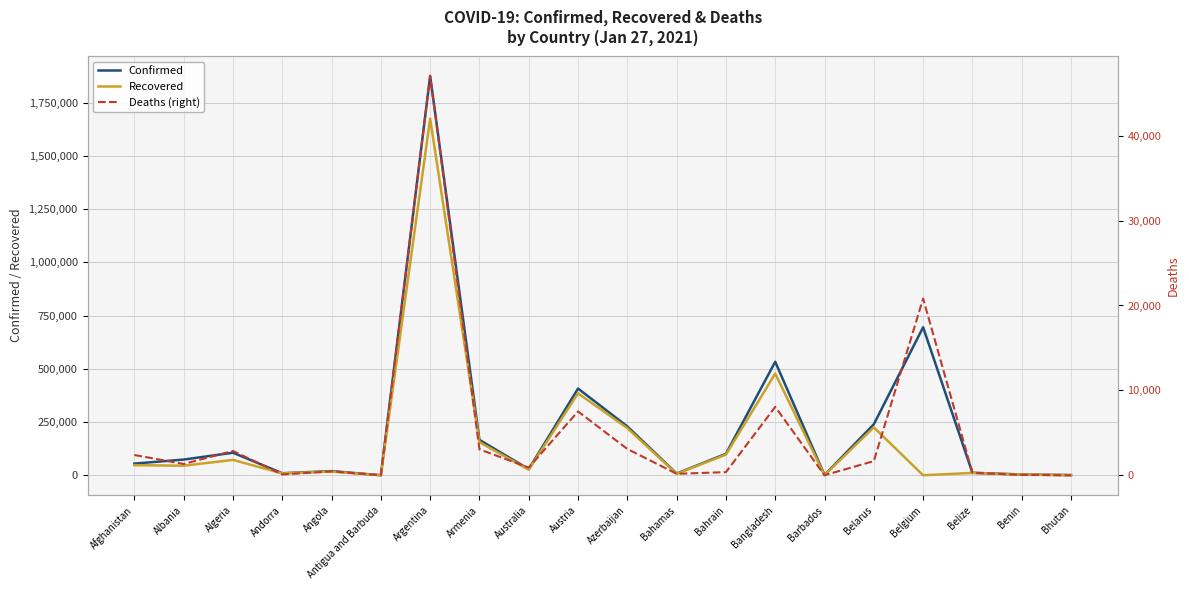

What is the sum of the Confirmed values at Angola and Armenia?

185785